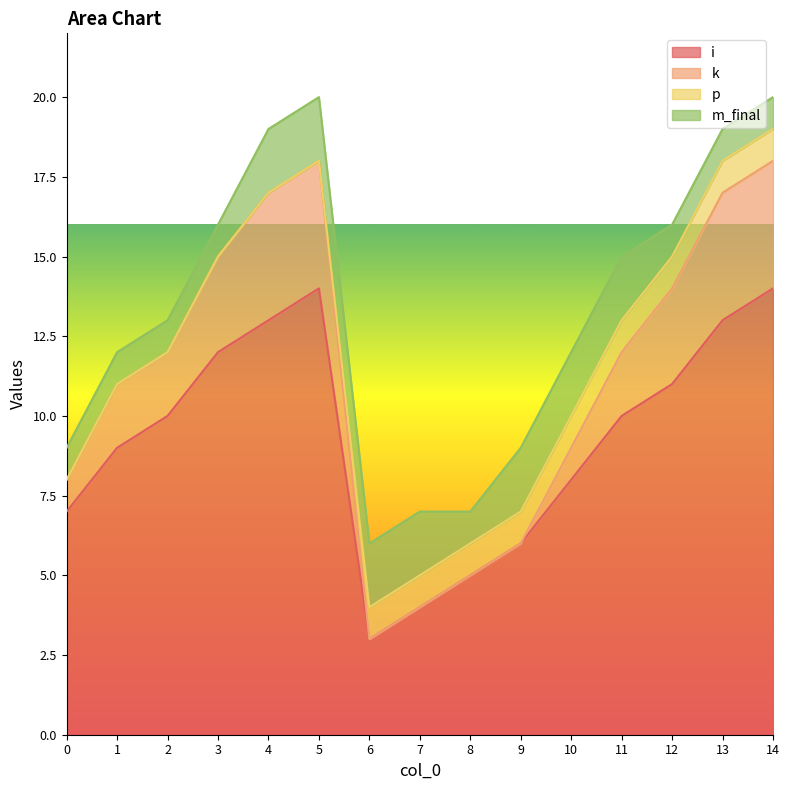

What is the highest value of the i series?

14